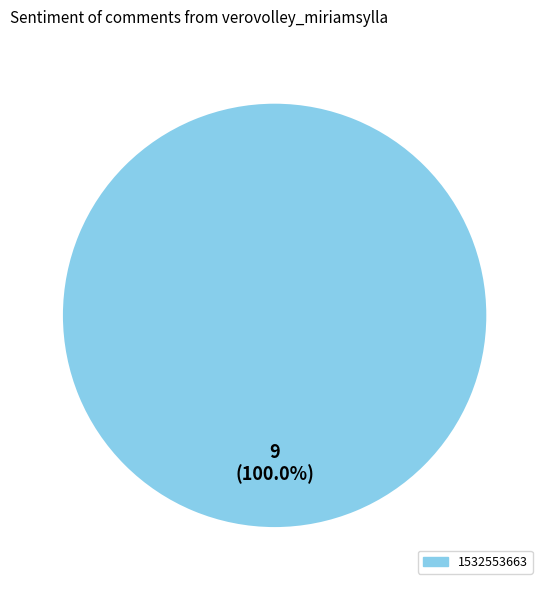

Count the number of slices in the pie.

1